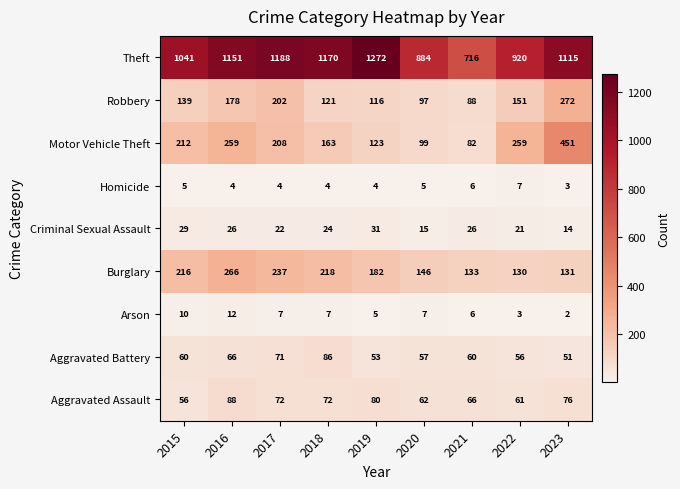

Rank the categories by Robbery value from highest to lowest.

2023, 2017, 2016, 2022, 2015, 2018, 2019, 2020, 2021